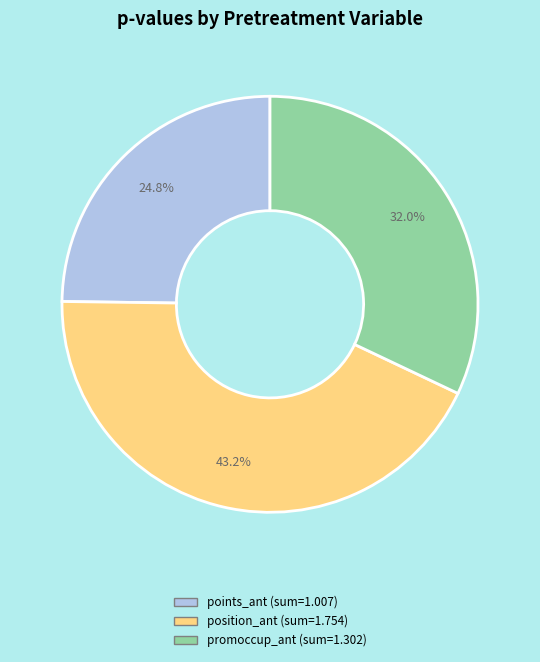

Is there any slice that represents more than half of the pie?

No